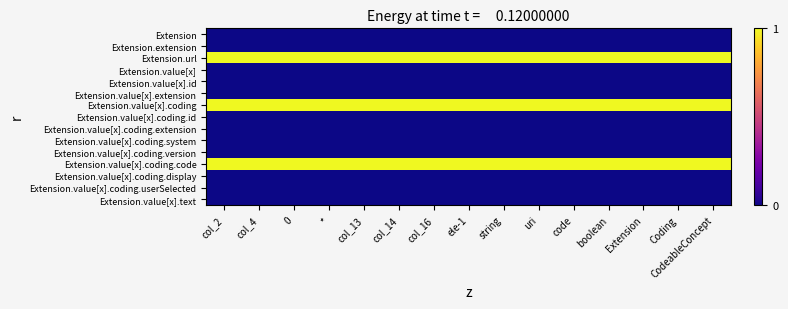

At which category does the chart reach its minimum across all series?

col_2